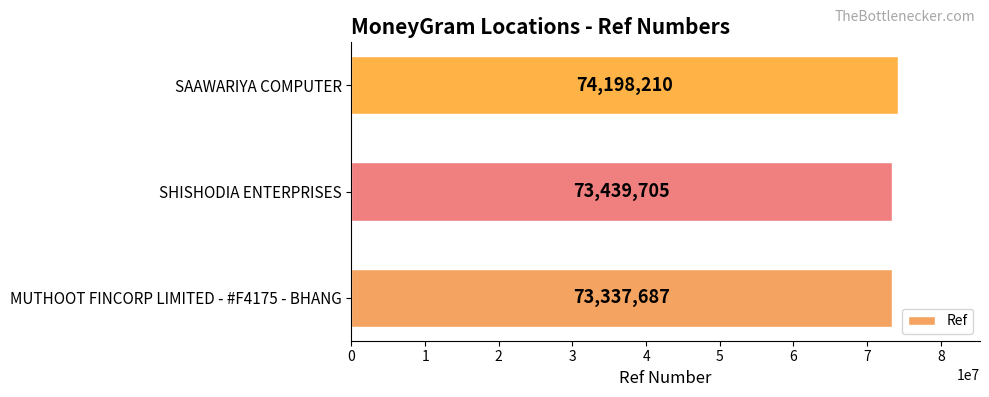

Does the chart contain stacked bars?

No